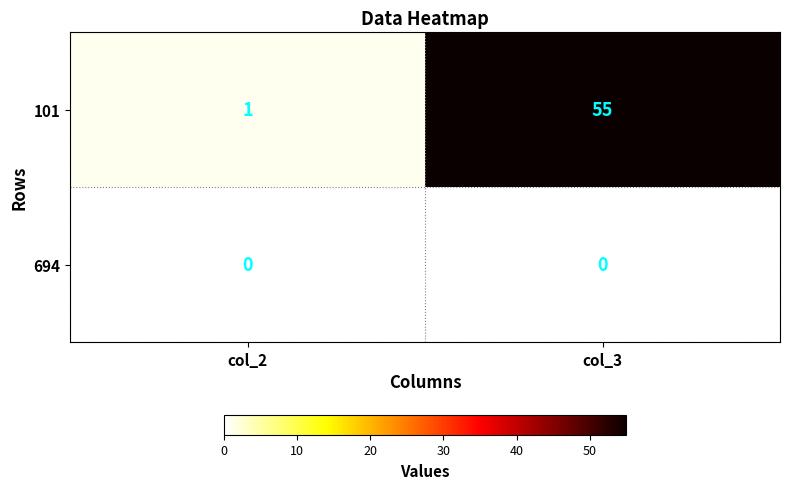

What is the sum of all 101 values?

56